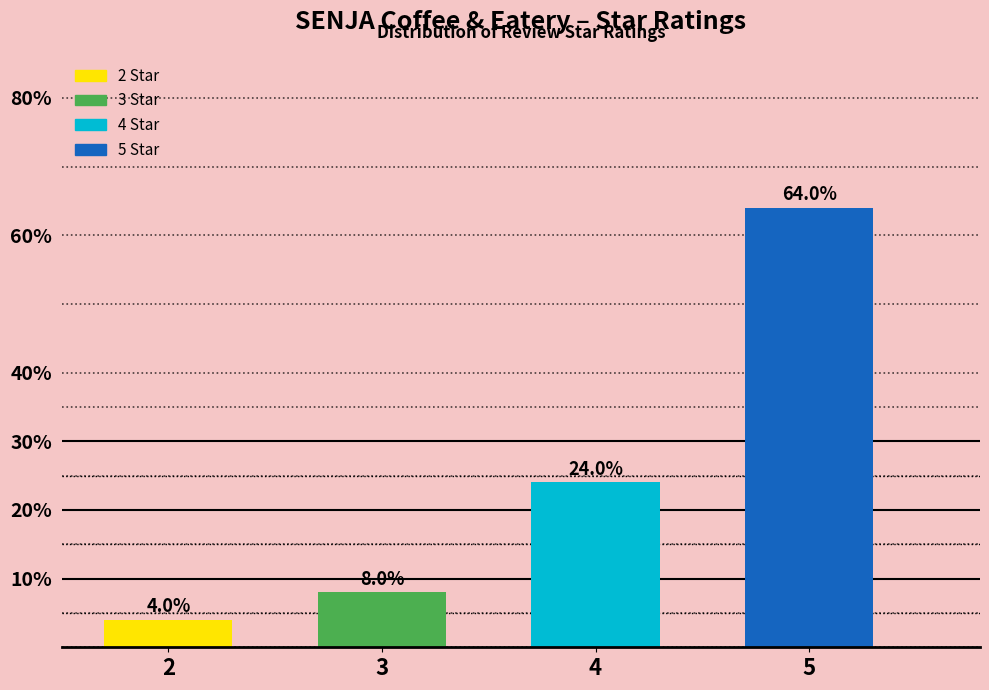

Reading left to right, list all the values displayed in this chart.

2=4	3=8	4=24	5=64